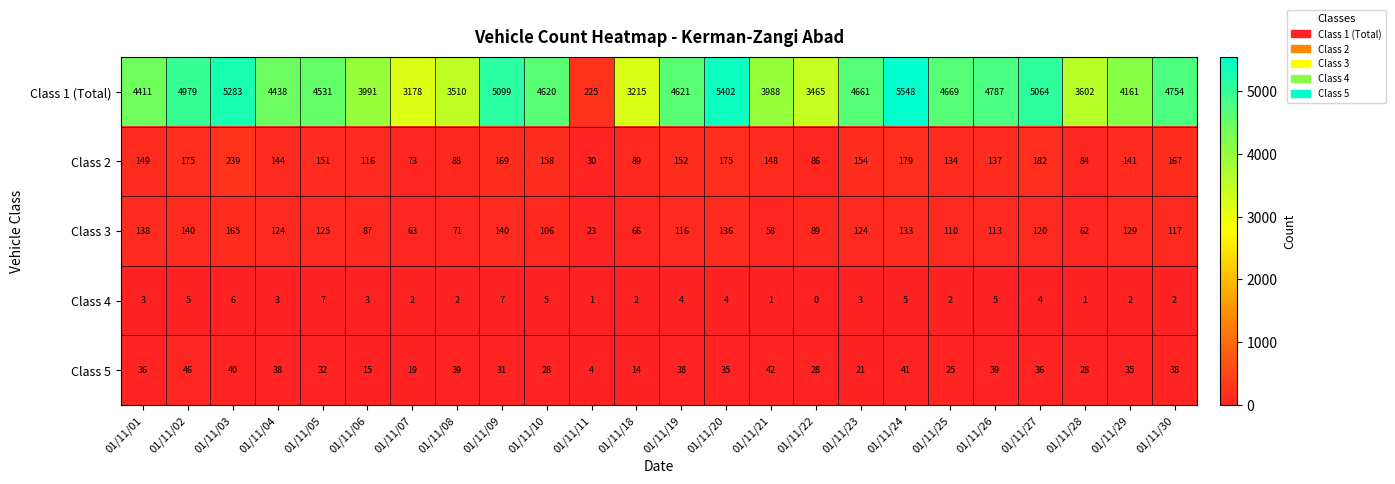

At which category does the chart reach its peak across all series?

01/11/24